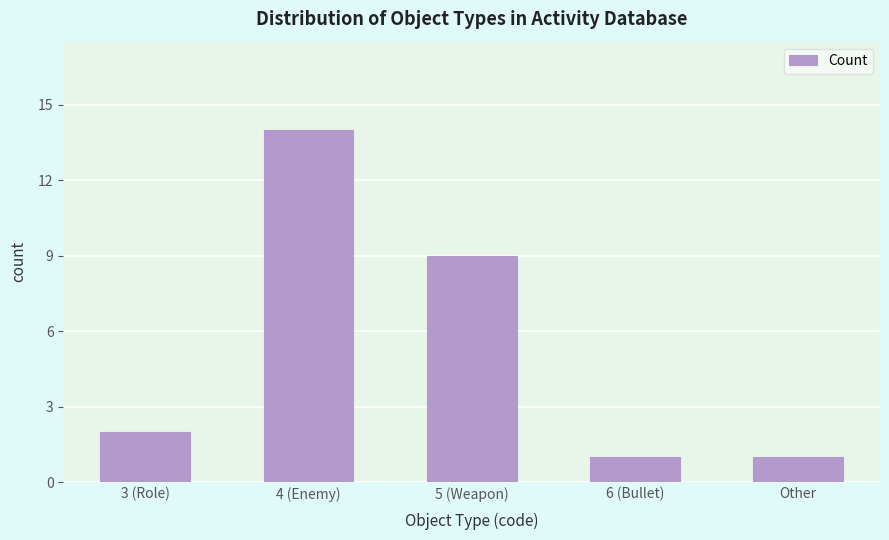

Reading left to right, extract all data points from this chart.

3 (Role)=2	4 (Enemy)=14	5 (Weapon)=9	6 (Bullet)=1	Other=1